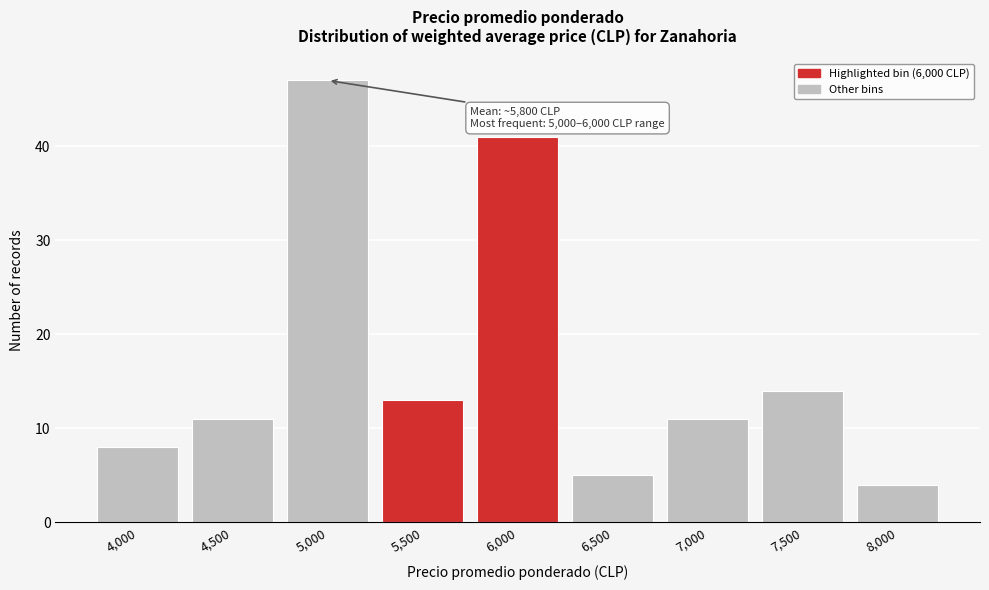

Reading left to right, extract all data points from this chart.

8	11	47	13	41	5	11	14	4